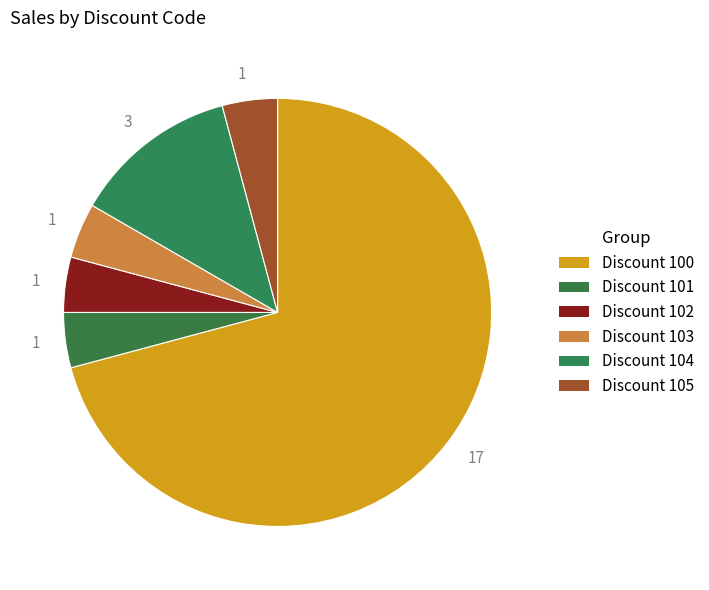

How many segments does this pie chart have?

6